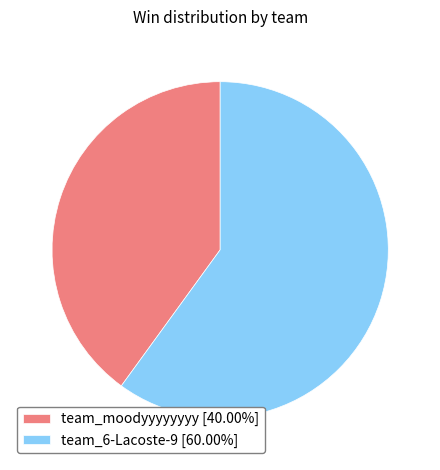

True or false: team_moodyyyyyyyy accounts for 40% of the total.

True